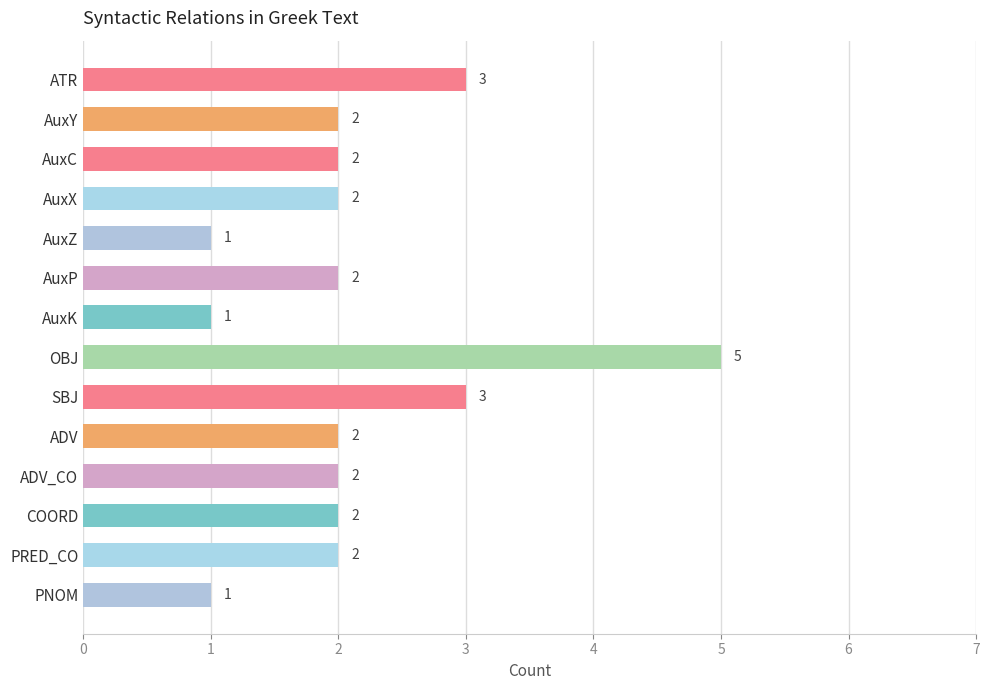

What is the sum of all values?

30